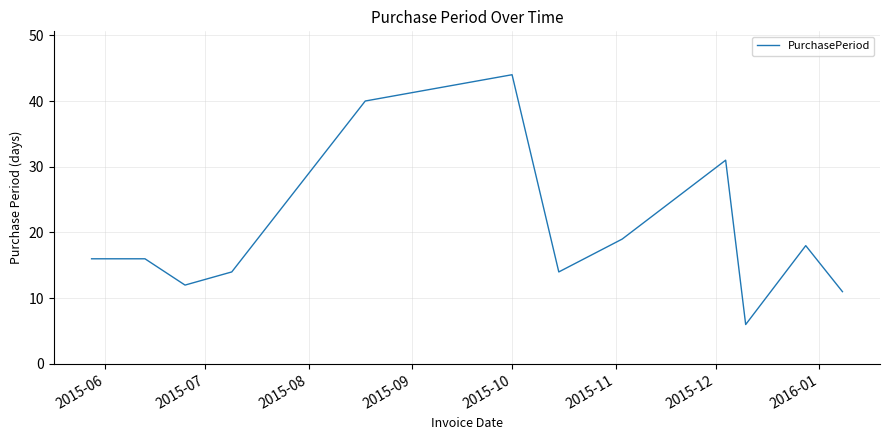

What is the smallest value displayed?

6